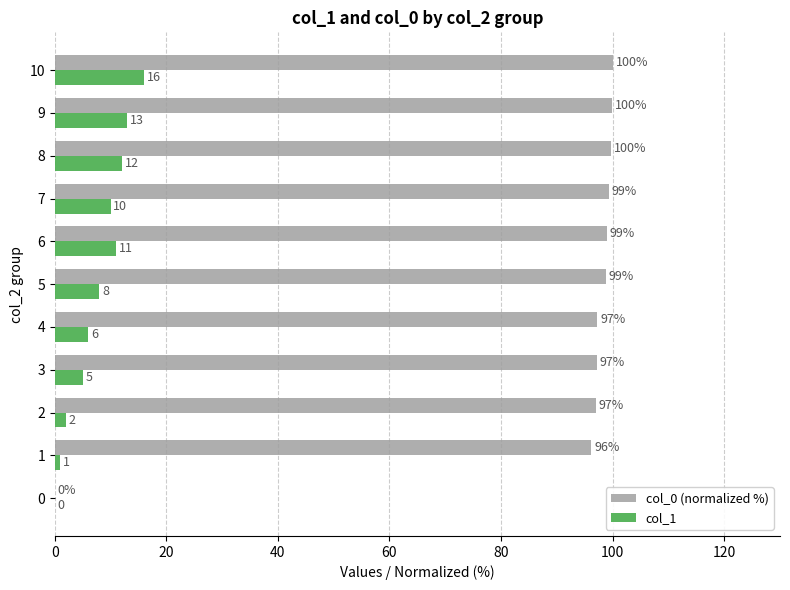

At which category is the sum across all series the highest?

10